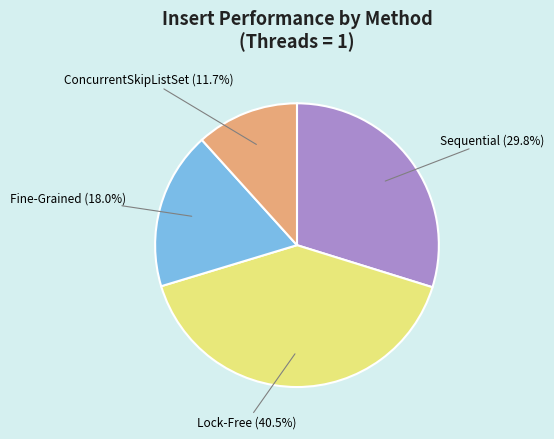

Is there a majority slice in this chart?

No